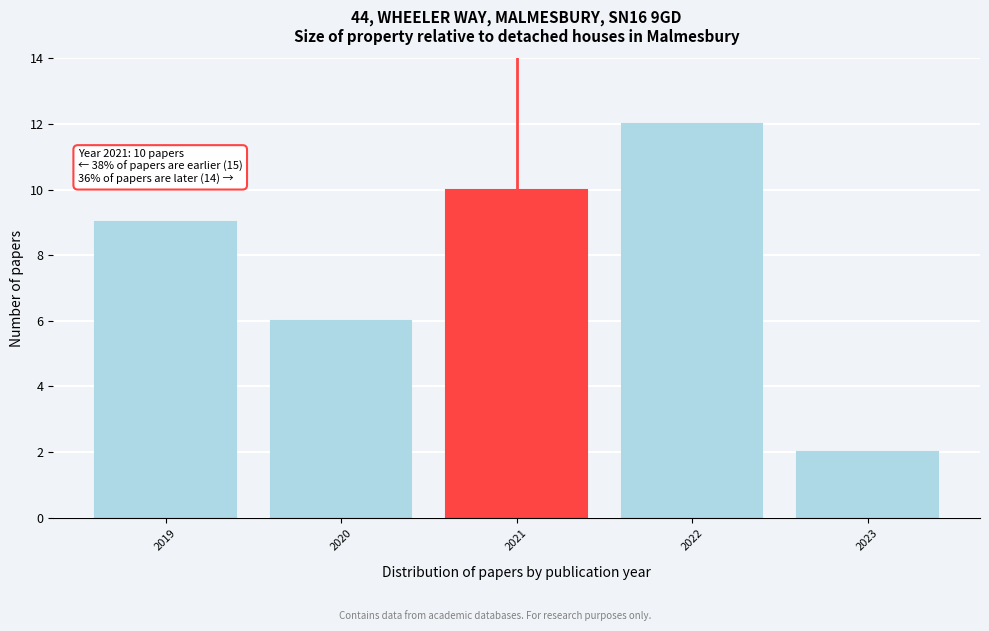

Reading left to right, list all the values displayed in this chart.

9	6	10	12	2